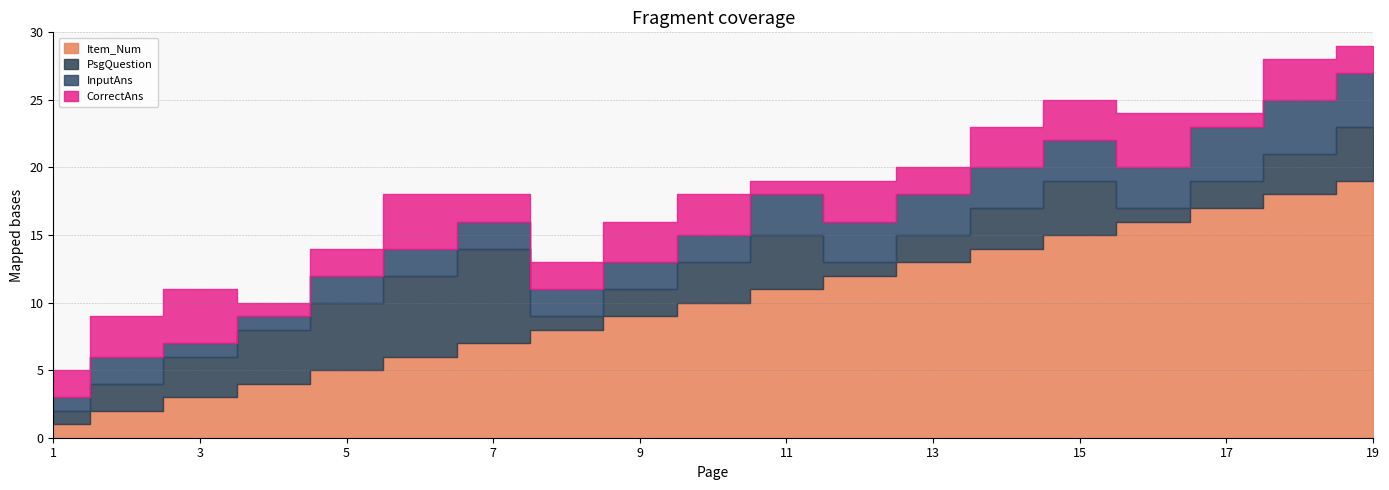

How many data points in CorrectAns are less than 3?

9